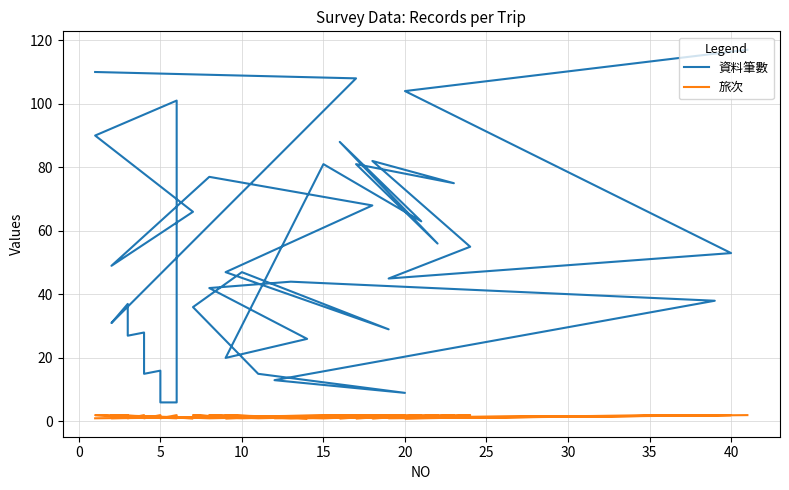

What is the value of the 旅次 point at the 22nd from the left?

2